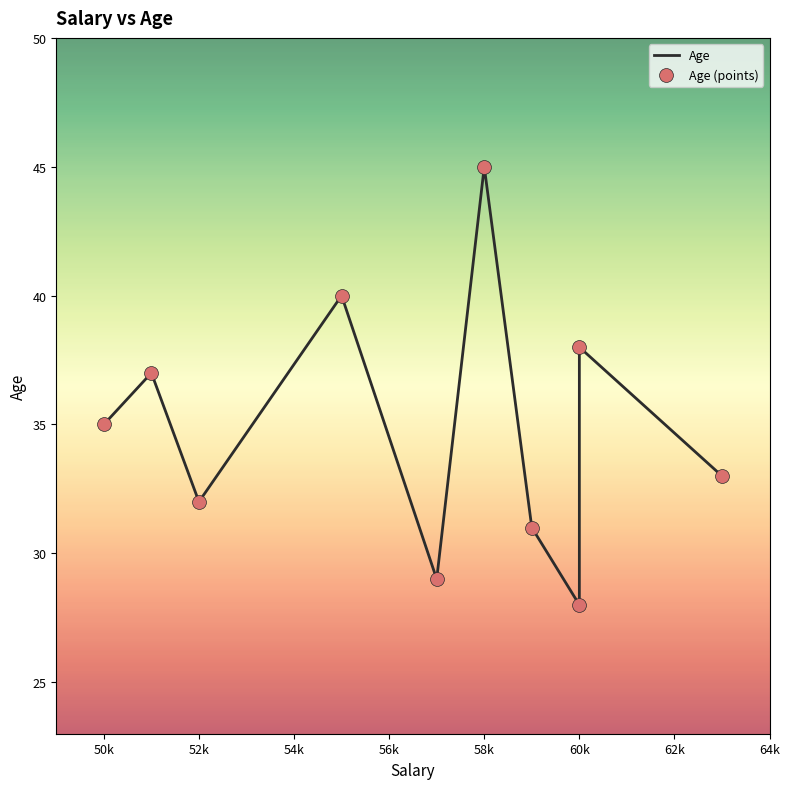

Which series contains the lowest Y value?

Age